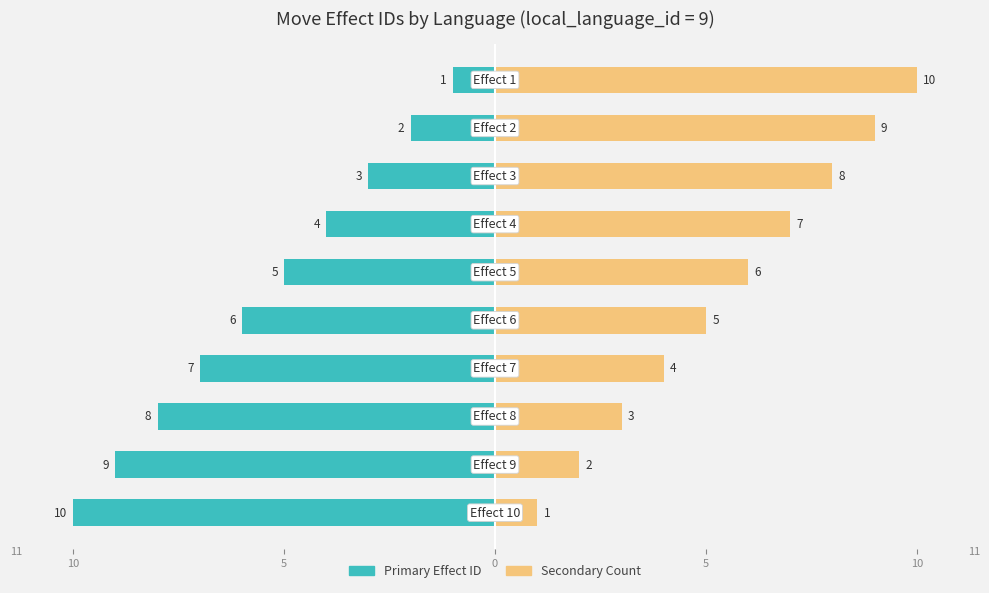

Between 8 and 9, which series saw the biggest shift?

Language 9 – Primary